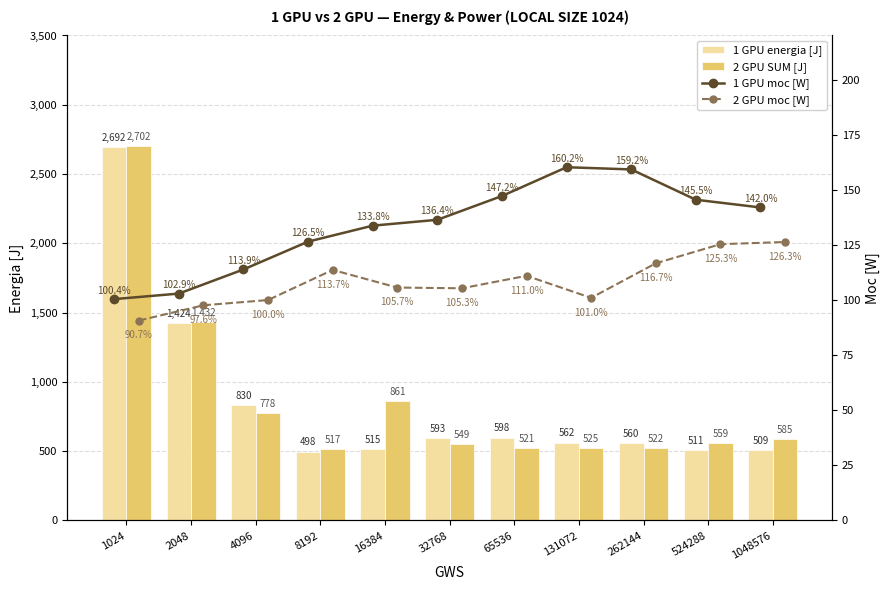

What is the difference between the maximum and minimum values in the 2 GPU SUM [J] series?

2184.8